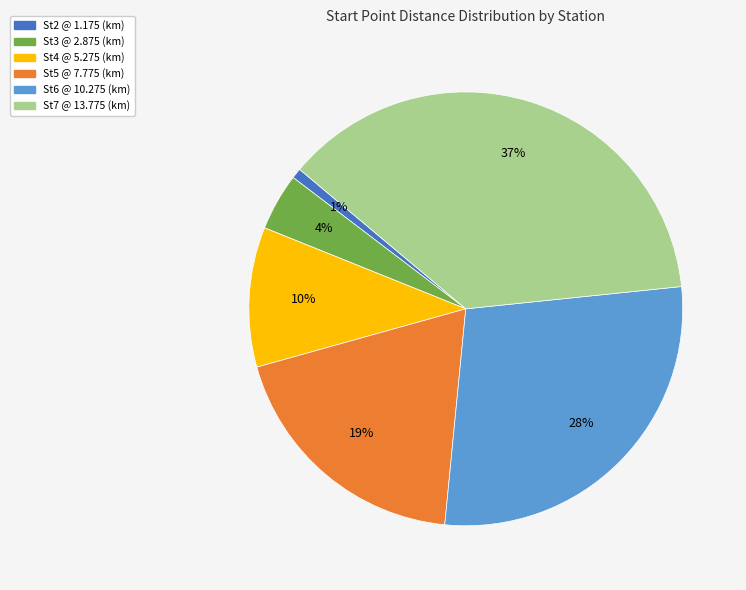

The St5 @ 7.775 (km) slice represents 19% of the pie. True or false?

True